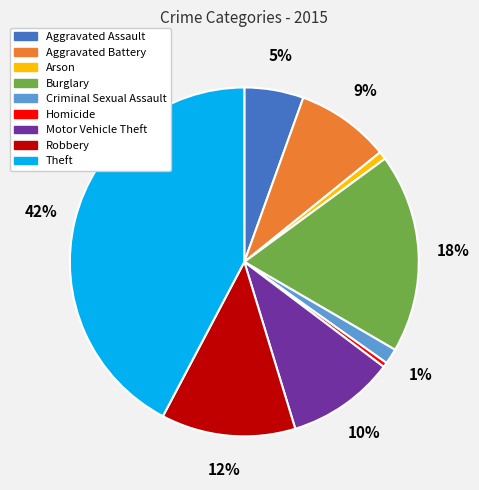

Does Aggravated Assault represent more than half of the total?

No